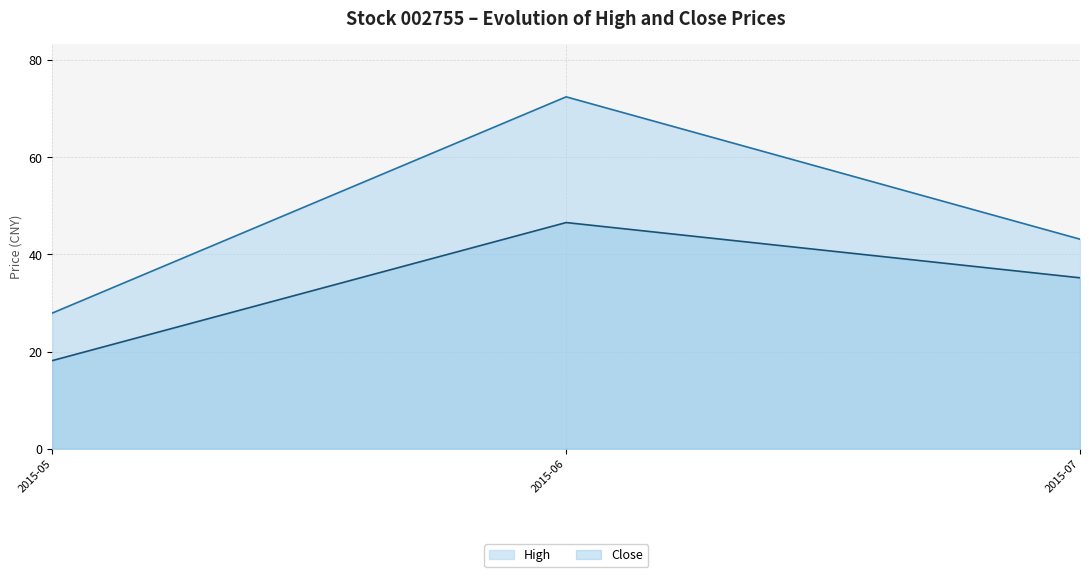

What is the difference between the High values at 2015-06 and 2015-07?

29.3